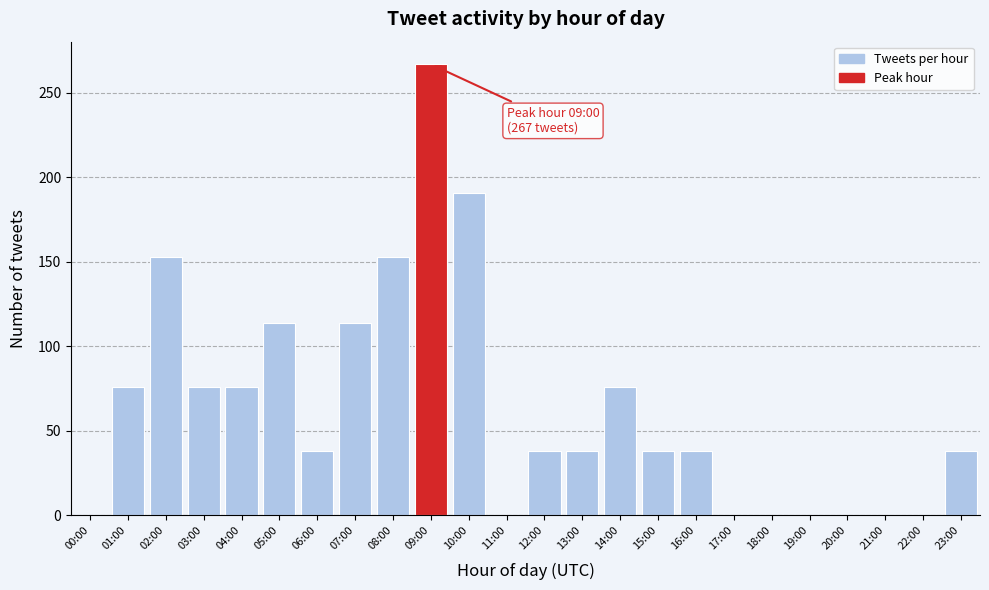

Reading left to right, what are all the values shown in this chart?

00:00=0	01:00=76	02:00=153	03:00=76	04:00=76	05:00=114	06:00=38	07:00=114	08:00=153	09:00=267	10:00=191	11:00=0	12:00=38	13:00=38	14:00=76	15:00=38	16:00=38	17:00=0	18:00=0	19:00=0	20:00=0	21:00=0	22:00=0	23:00=38